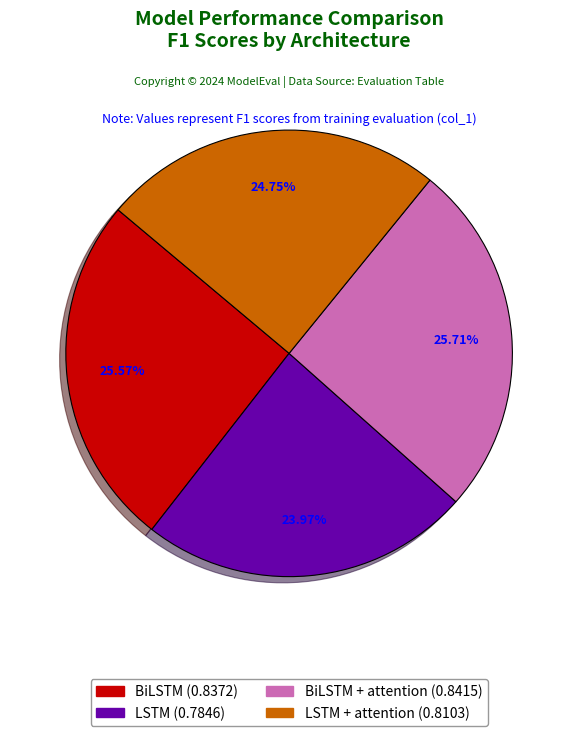

Is there any slice that represents more than half of the pie?

No